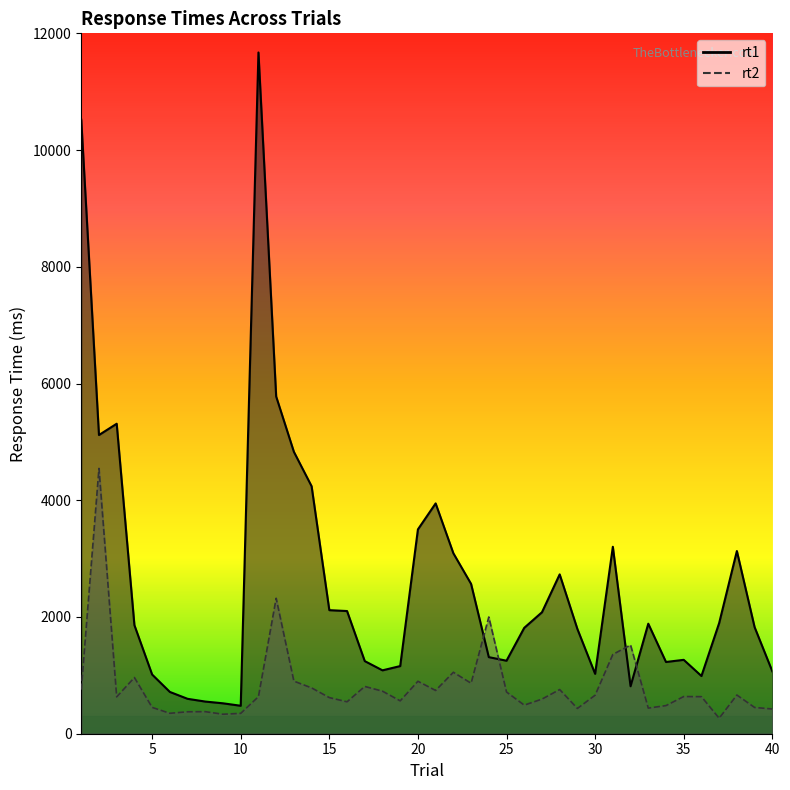

What are all the series names shown in the legend?

rt1, rt2